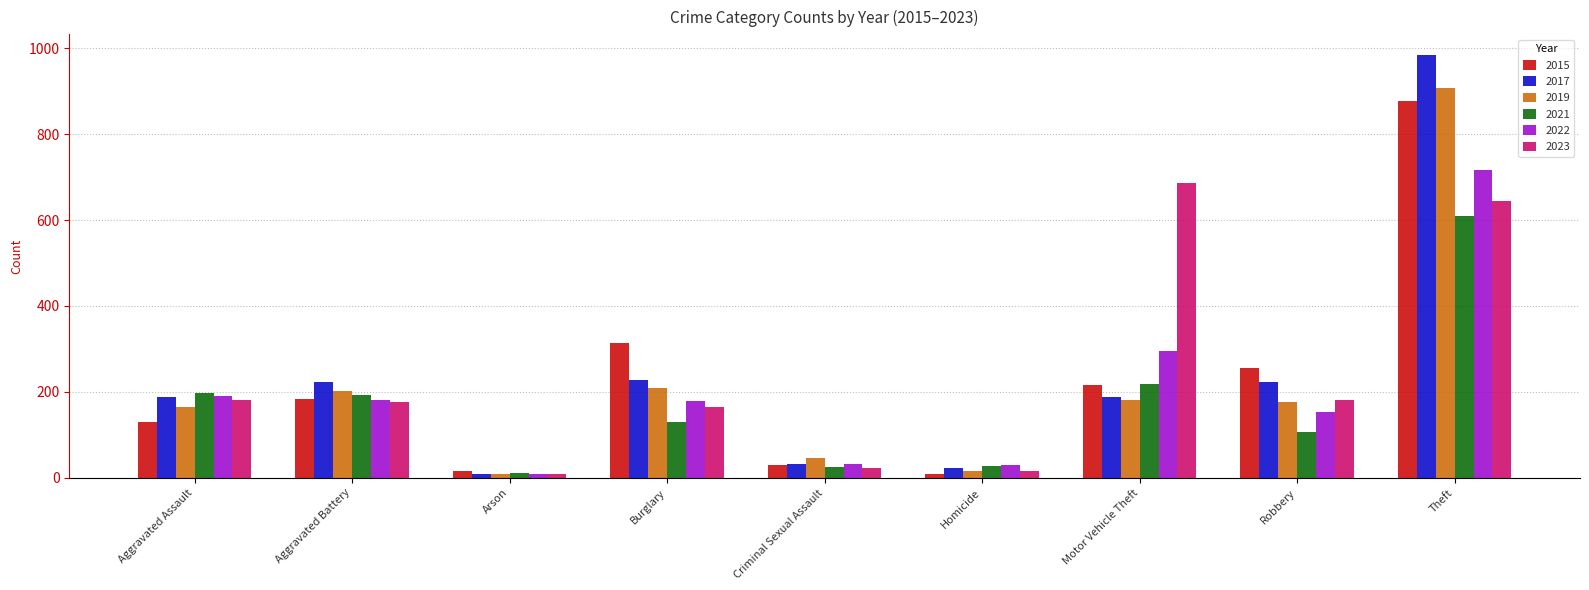

What is the spread (max minus min) of values at Theft?

373